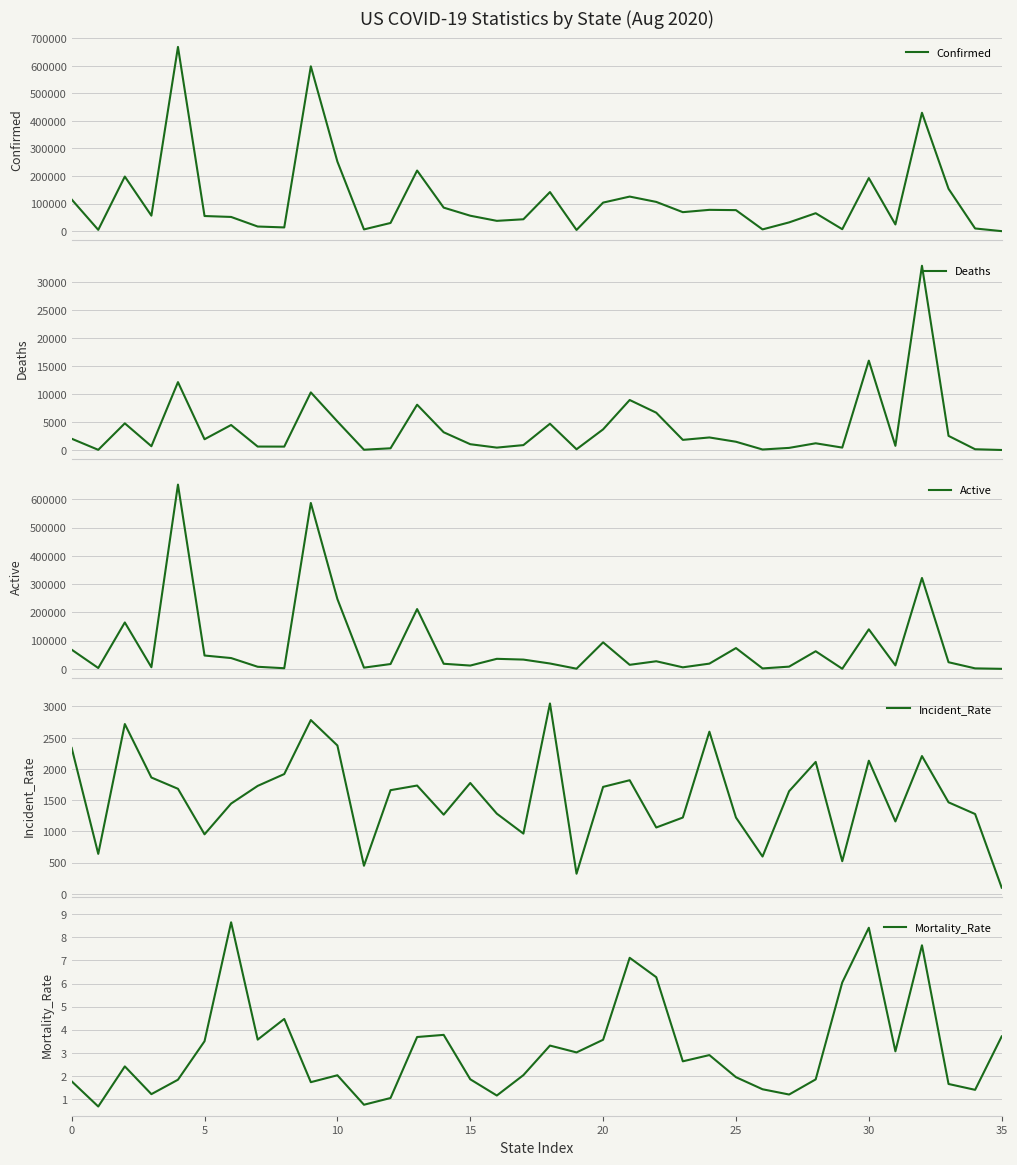

What is the sum of all Active values?

2975059